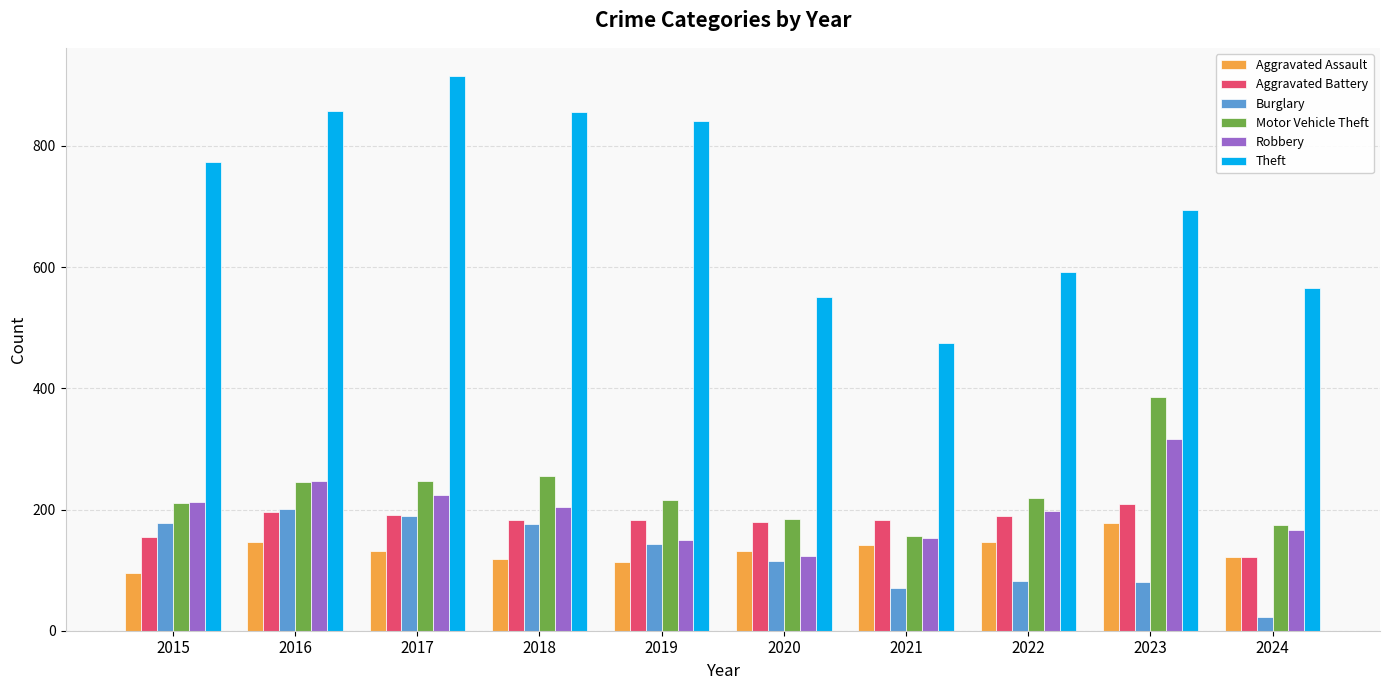

The Aggravated Battery series shows 182 at 2021. True or false?

True